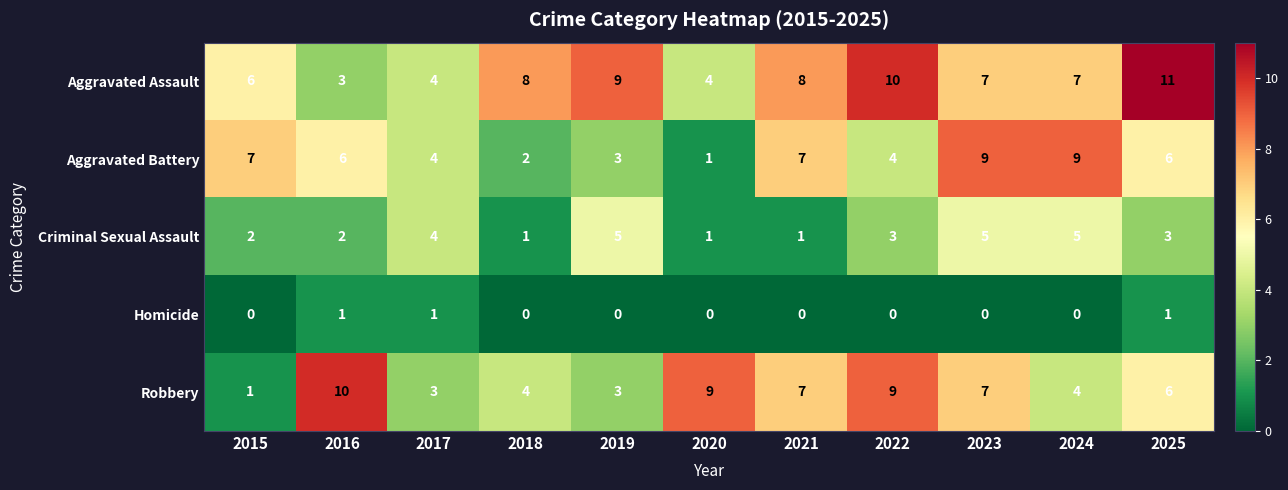

Which series changed the most between 2016 and 2024?

Robbery